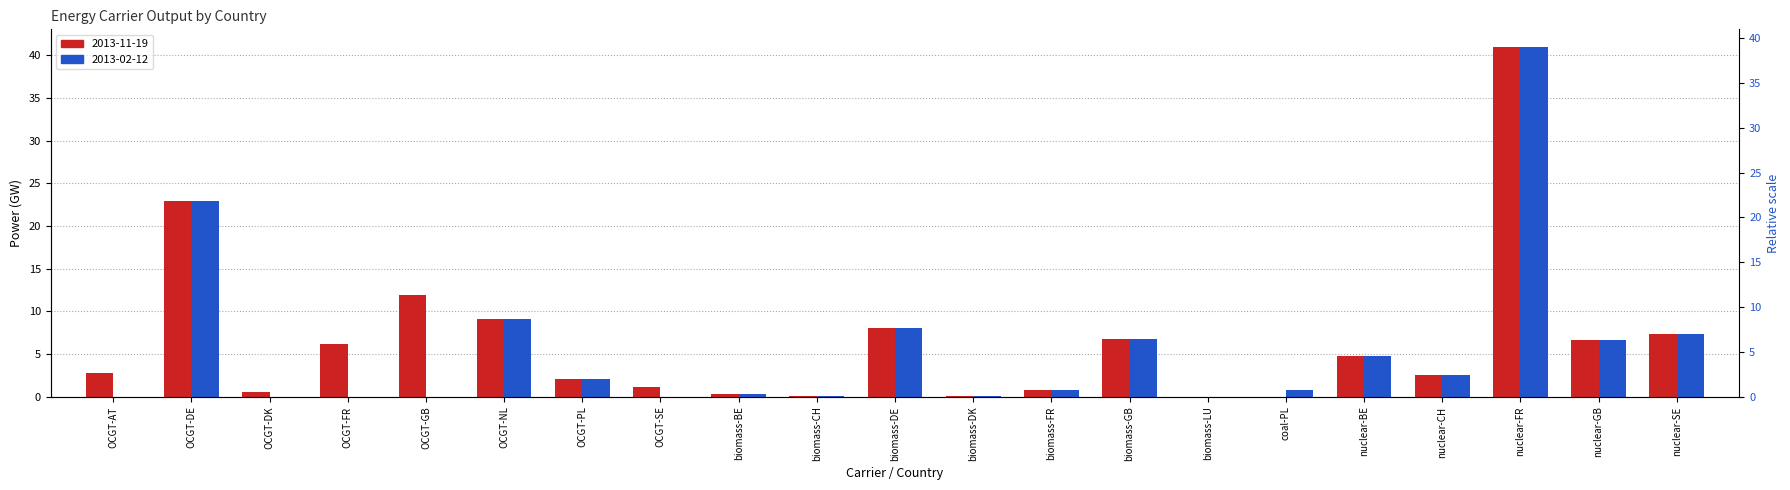

Reading left to right, extract all data points from this chart.

2013-11-19: 2.8	22.9	0.5	6.1	11.9	9.2	2.1	1.1	0.3	0.1	8.0	0.1	0.8	6.7	0.0	0.0	4.7	2.6	41.0	6.7	7.3
2013-02-12: 0.0	22.9	0.0	0.0	0.0	9.2	2.1	0.0	0.3	0.1	8.0	0.1	0.8	6.7	0.0	0.8	4.7	2.6	41.0	6.7	7.3